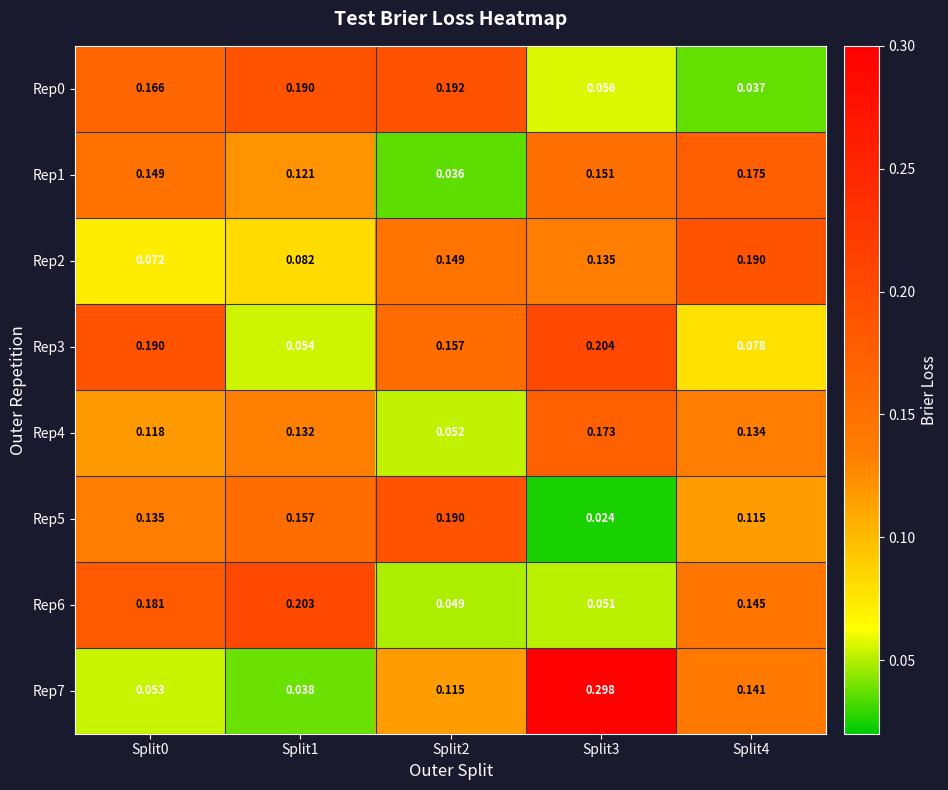

Is the value of Rep3 at Split2 greater than the value of Rep1 at Split4?

No